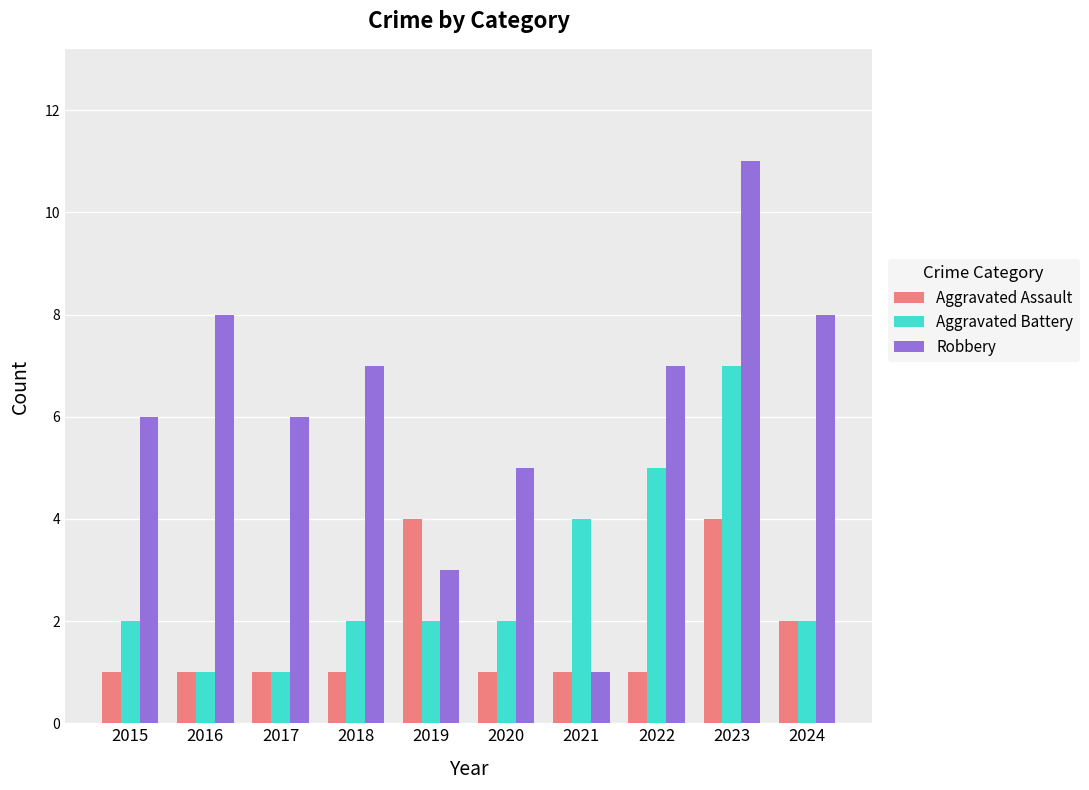

What is the minimum value shown in the chart?

1